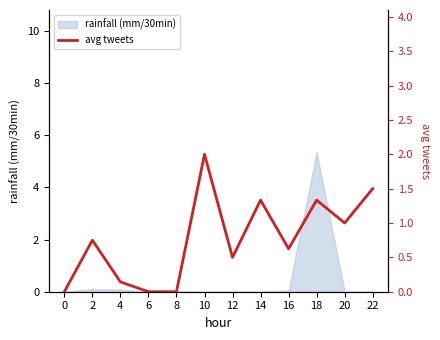

Does the chart display data point markers on the line(s)?

No